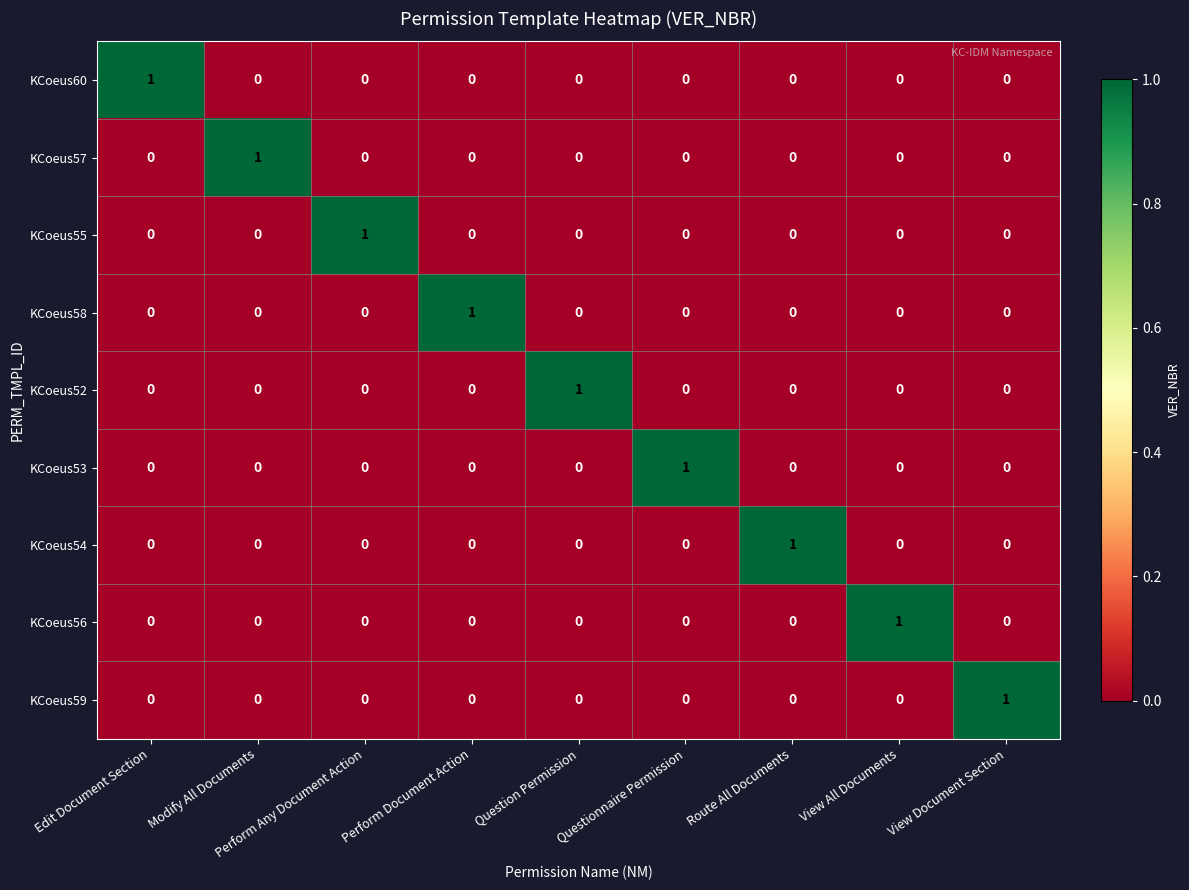

True or false: KCoeus60 has a value of 0 at Edit Document Section.

False